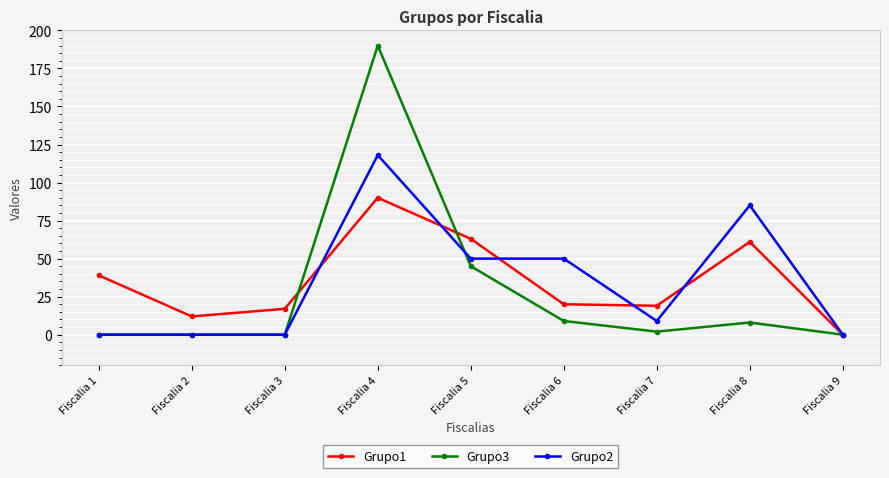

The Grupo2 series shows 133 at Fiscalia 8. True or false?

False